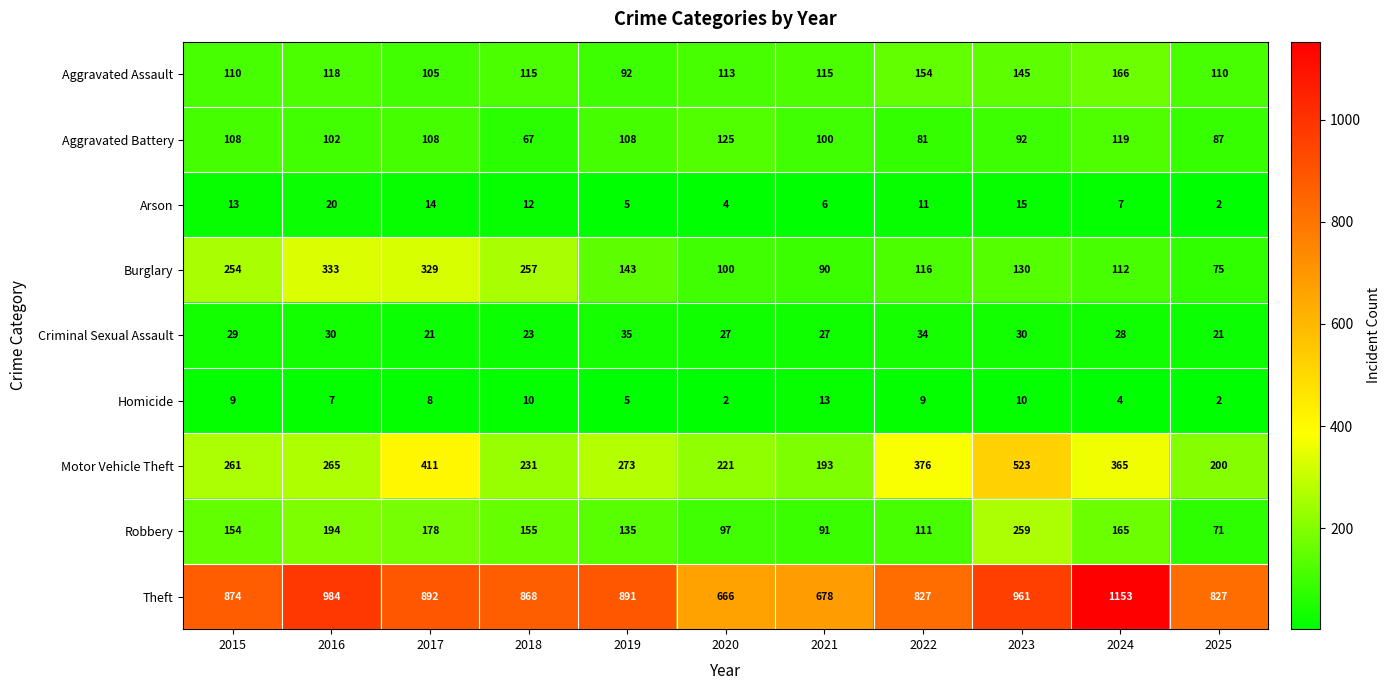

What is the difference between the second highest and minimum values in the Arson series?

13